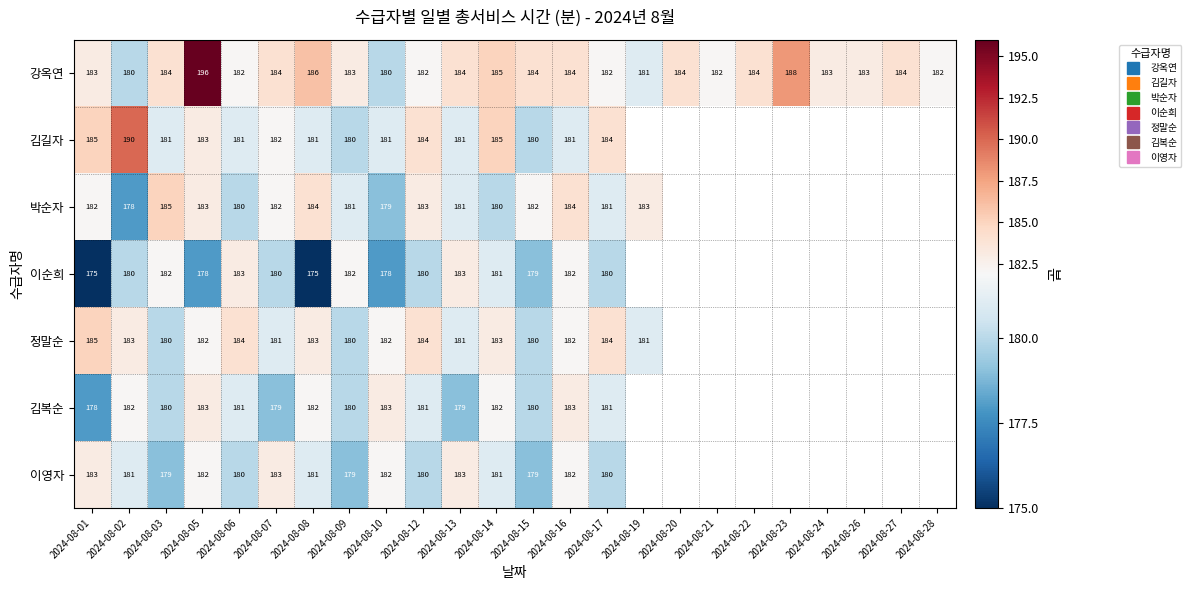

Count the number of categories in the chart.

24